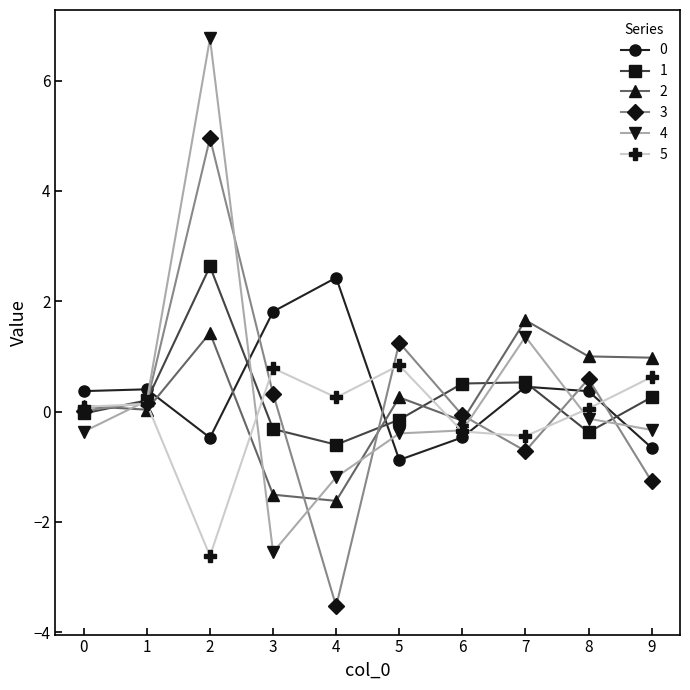

In 3, how many points are higher than both neighbors (excluding endpoints)?

3